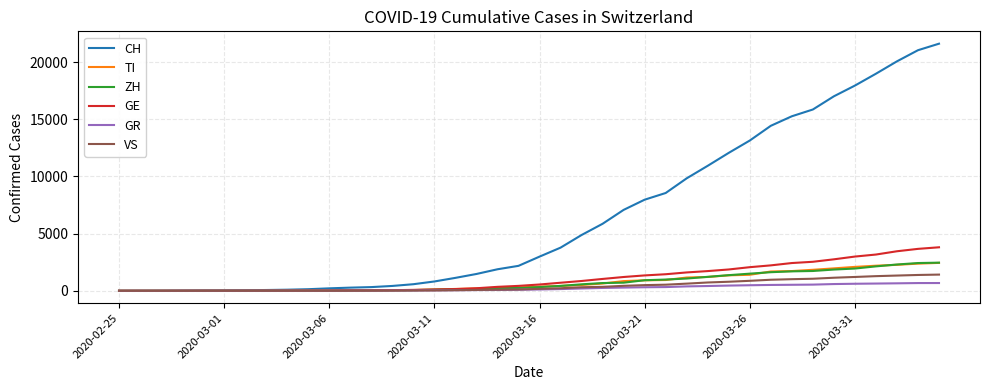

Which series has the largest total across all categories?

CH